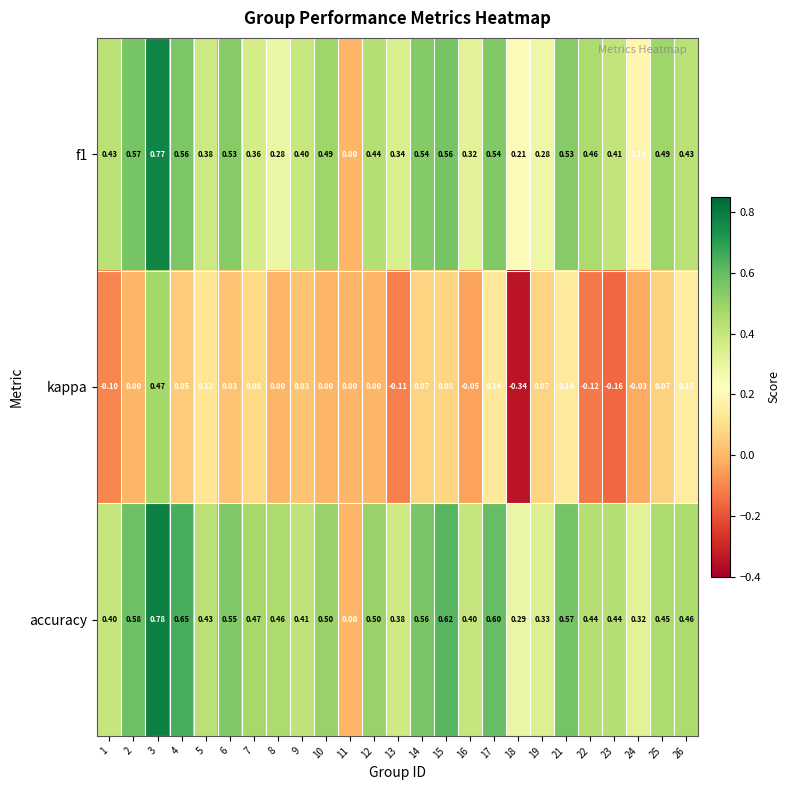

Is the value of f1 at 12 greater than the value of kappa at 26?

Yes